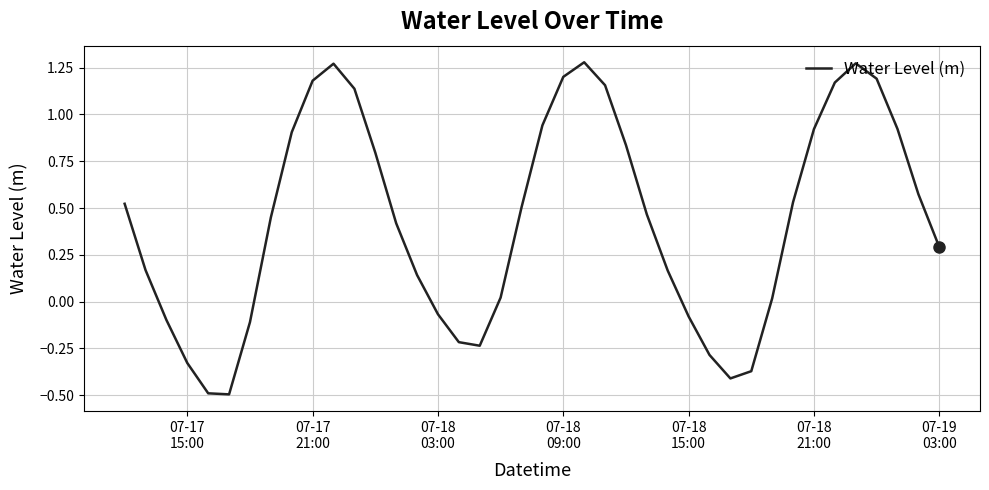

How many negative values are there?

12